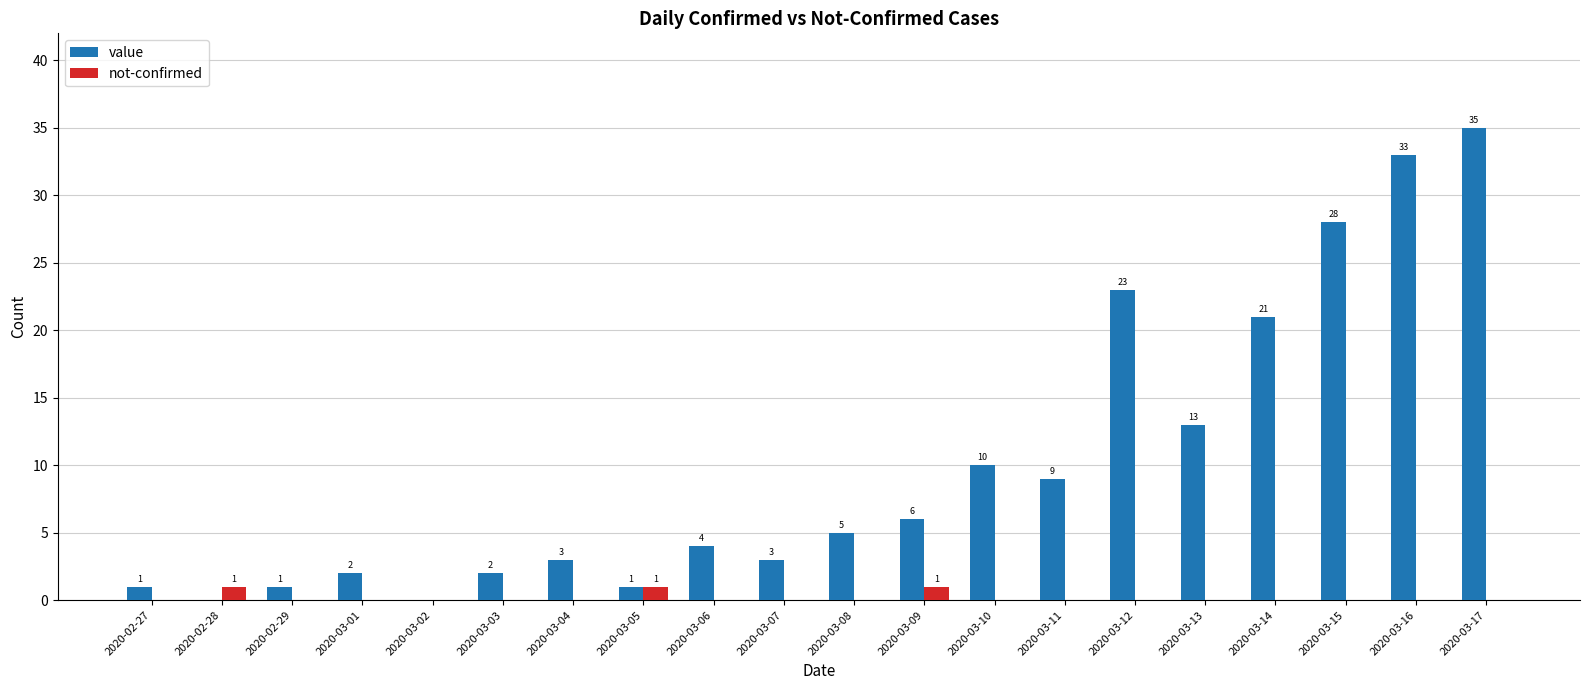

Reading left to right, what are all the values shown in this chart?

value: 2020-02-27=1	2020-02-28=0	2020-02-29=1	2020-03-01=2	2020-03-02=0	2020-03-03=2	2020-03-04=3	2020-03-05=1	2020-03-06=4	2020-03-07=3	2020-03-08=5	2020-03-09=6	2020-03-10=10	2020-03-11=9	2020-03-12=23	2020-03-13=13	2020-03-14=21	2020-03-15=28	2020-03-16=33	2020-03-17=35
not-confirmed: 2020-02-27=0	2020-02-28=1	2020-02-29=0	2020-03-01=0	2020-03-02=0	2020-03-03=0	2020-03-04=0	2020-03-05=1	2020-03-06=0	2020-03-07=0	2020-03-08=0	2020-03-09=1	2020-03-10=0	2020-03-11=0	2020-03-12=0	2020-03-13=0	2020-03-14=0	2020-03-15=0	2020-03-16=0	2020-03-17=0